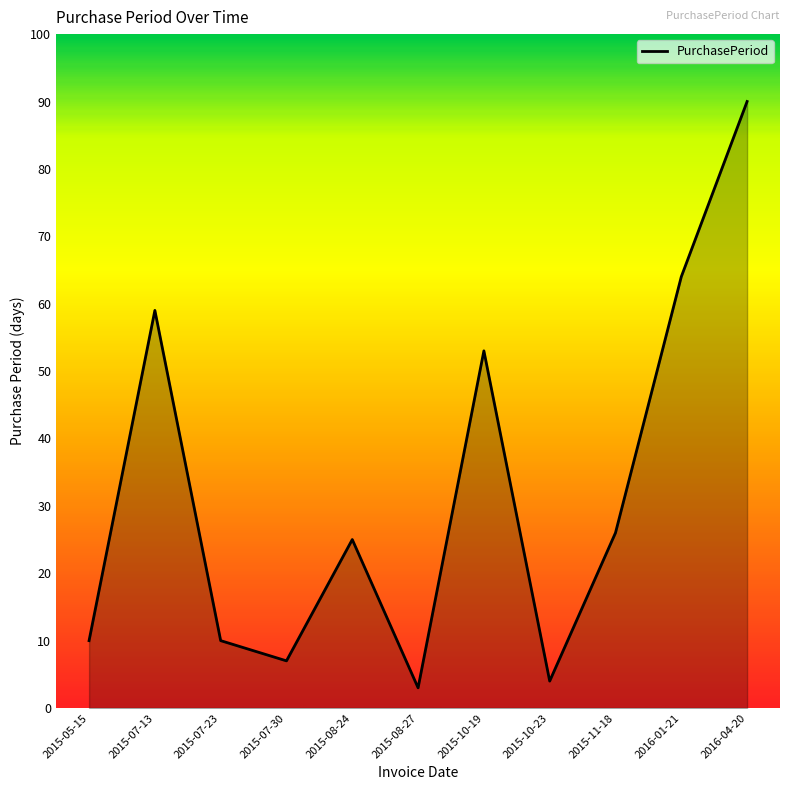

Reading left to right, what are all the values shown in this chart?

2015-05-15=10	2015-07-13=59	2015-07-23=10	2015-07-30=7	2015-08-24=25	2015-08-27=3	2015-10-19=53	2015-10-23=4	2015-11-18=26	2016-01-21=64	2016-04-20=90